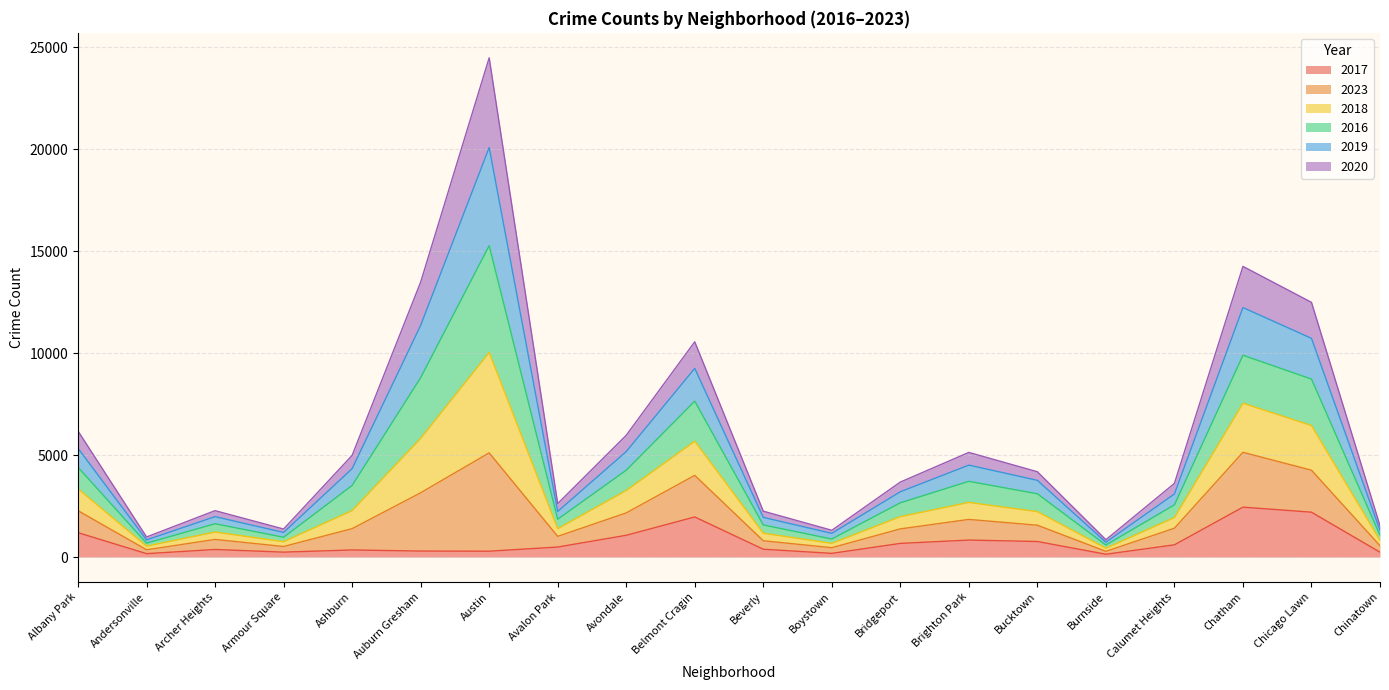

True or false: 2017 has a value of 3128 at Chicago Lawn.

False